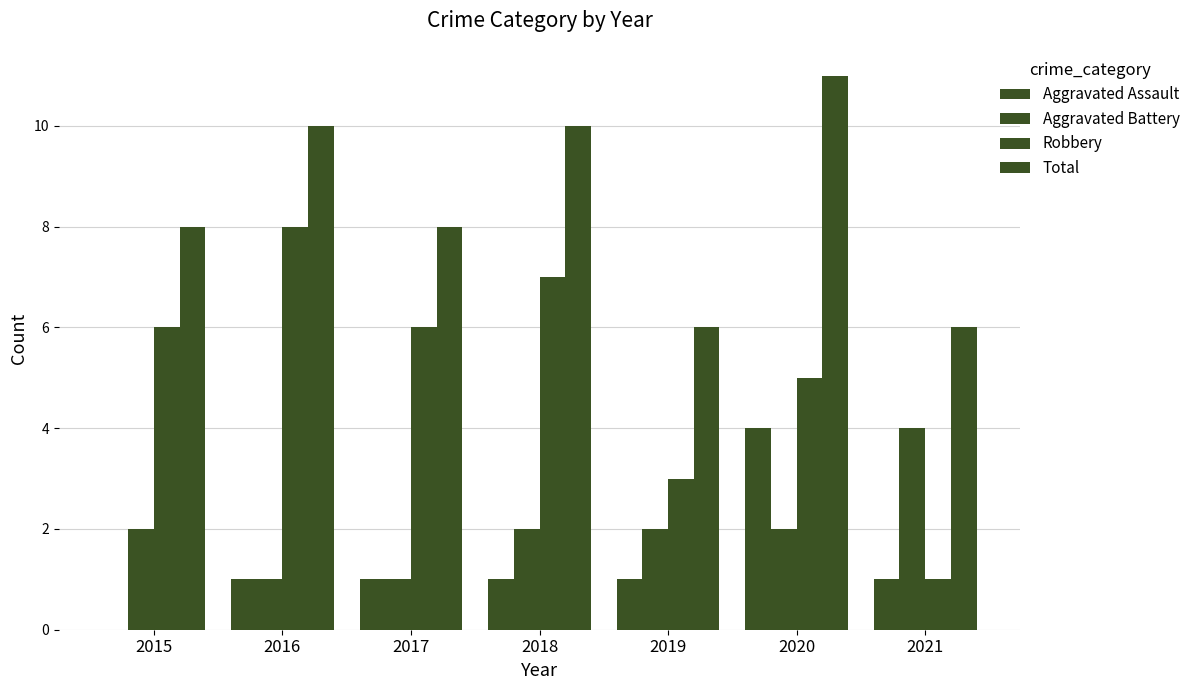

True or false: Aggravated Battery has a value of 2 at 2015.

True